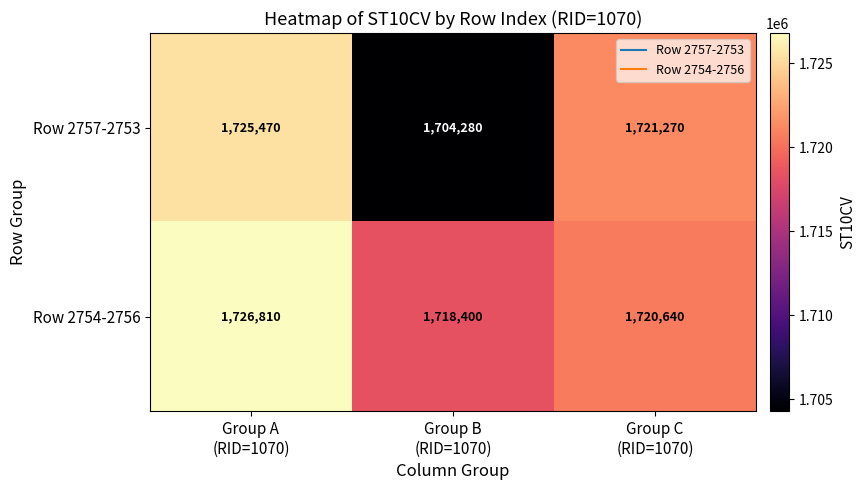

How many Row 2757-2753 values are between 1704280 and 1725470?

3